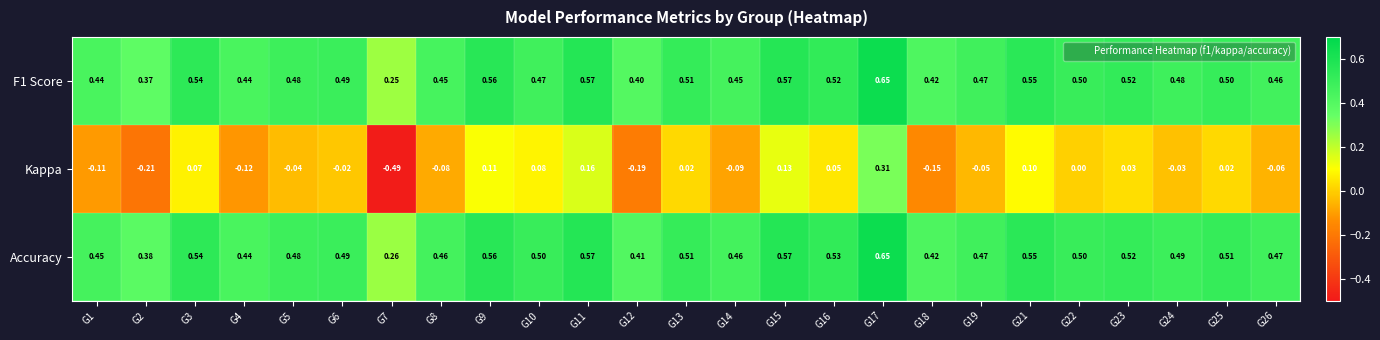

Which series changed the most between G19 and G23?

Kappa